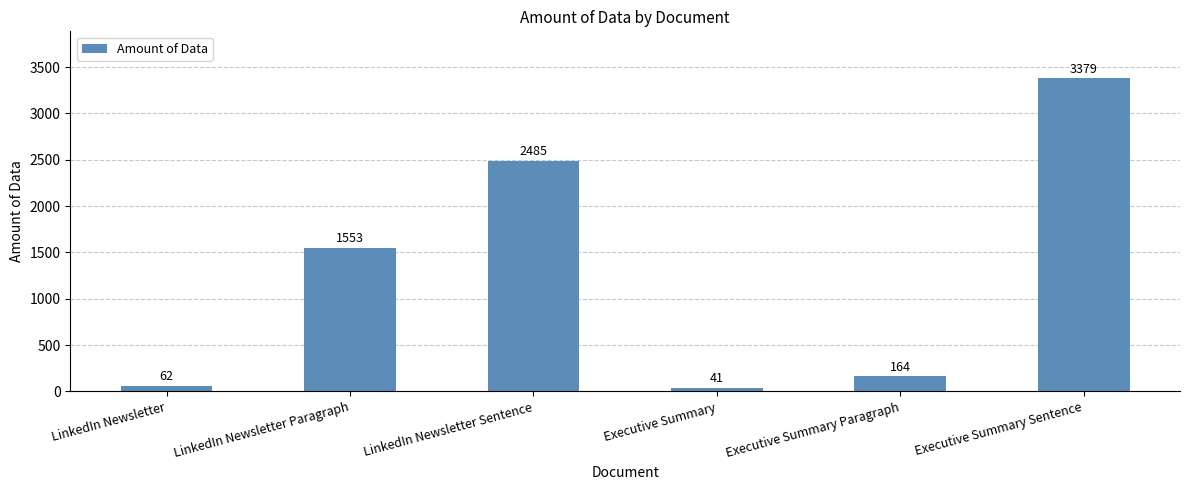

What is the change in value from LinkedIn Newsletter Sentence to Executive Summary?

-2444